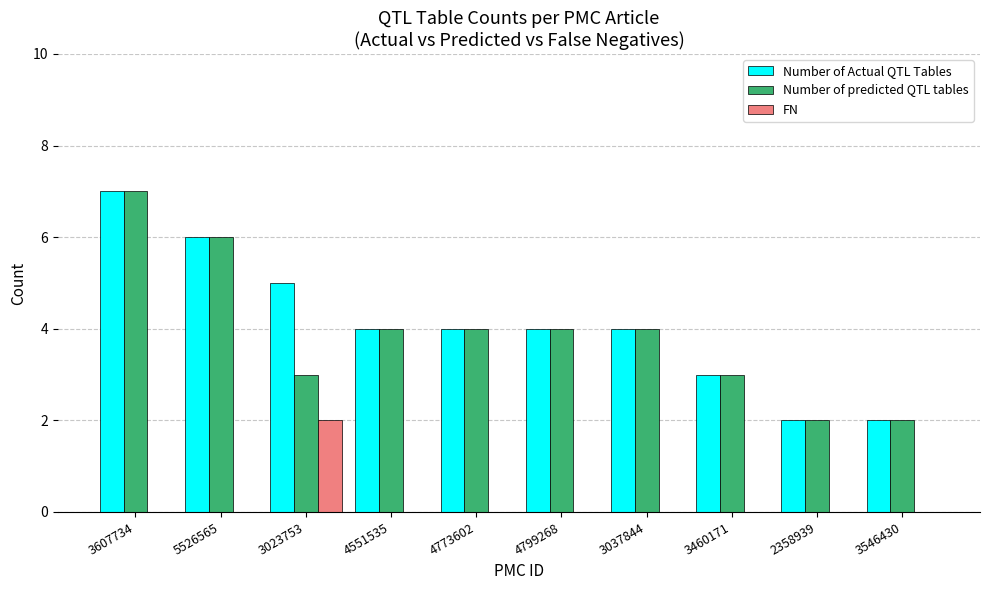

Which category has the highest value in the Number of Actual QTL Tables series?

3607734